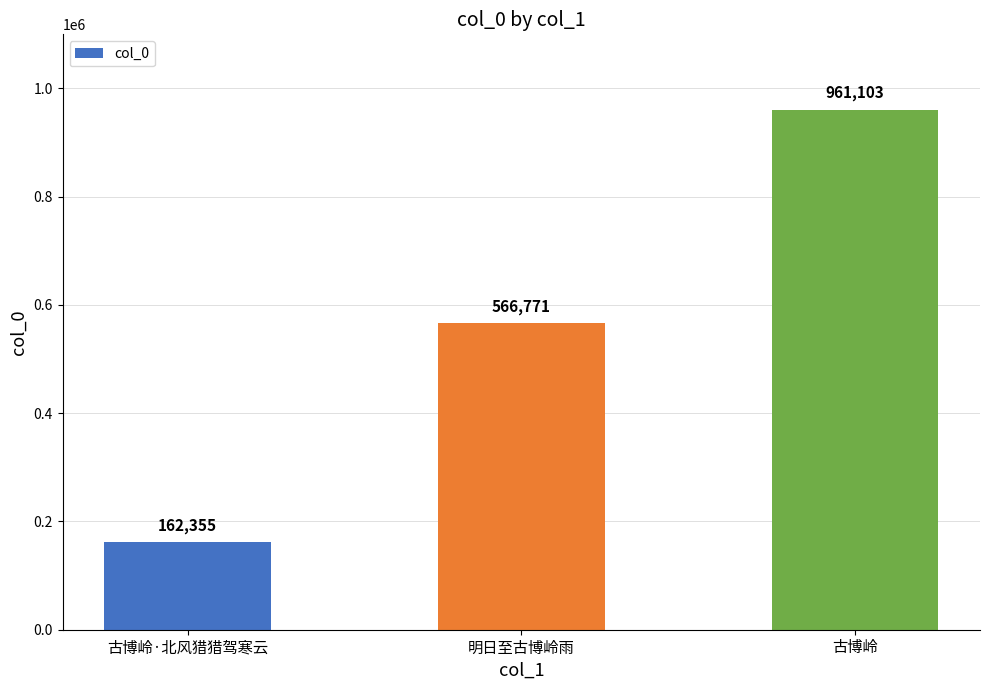

What position from the right is 明日至古博岭雨?

2